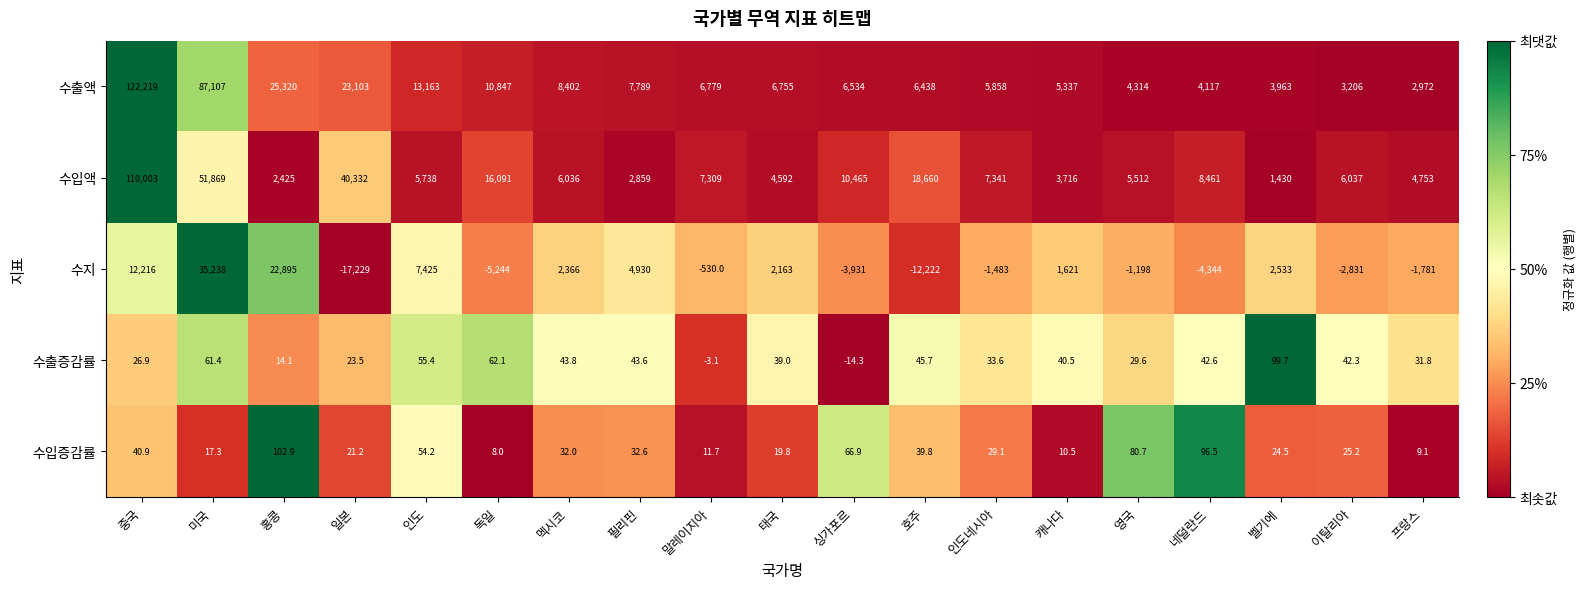

What is the difference between the 수출증감률 values at 일본 and 말레이지아?

26.6